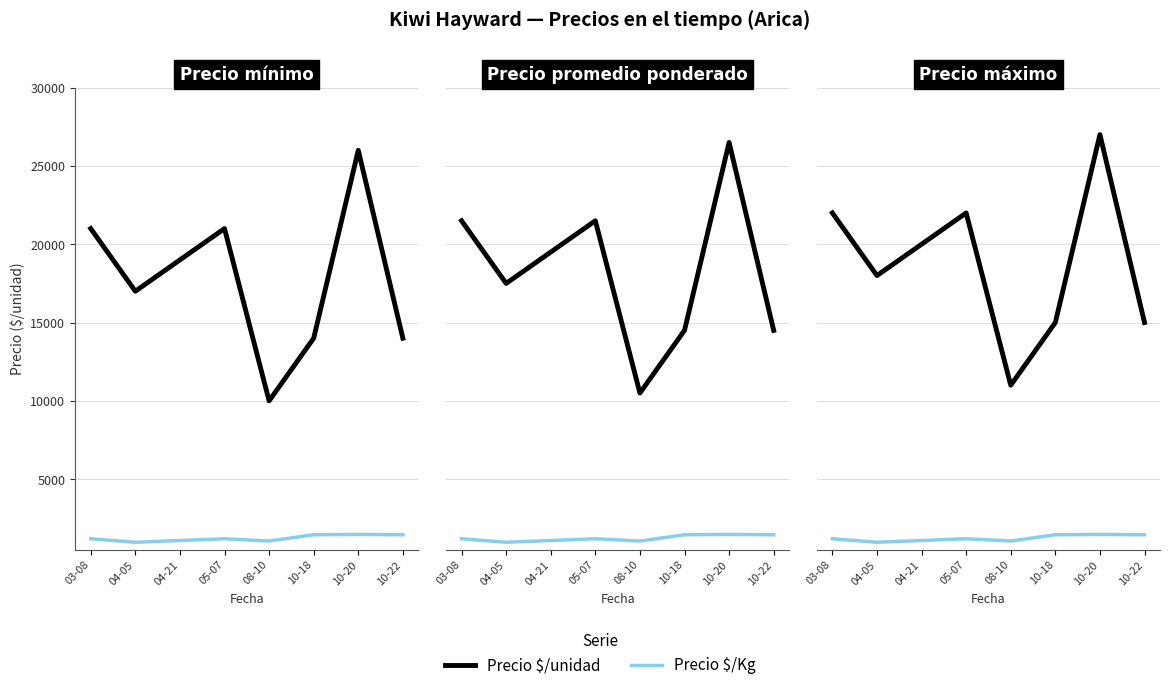

What value does the Precio $/unidad series have at 10-22, to the nearest 10?

14000